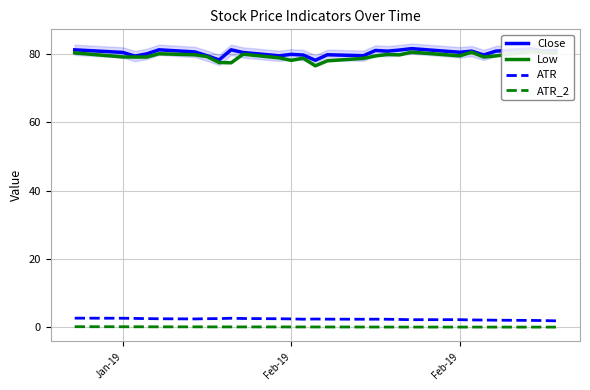

What is the value of the ATR point at the 15th from the left?

2.4